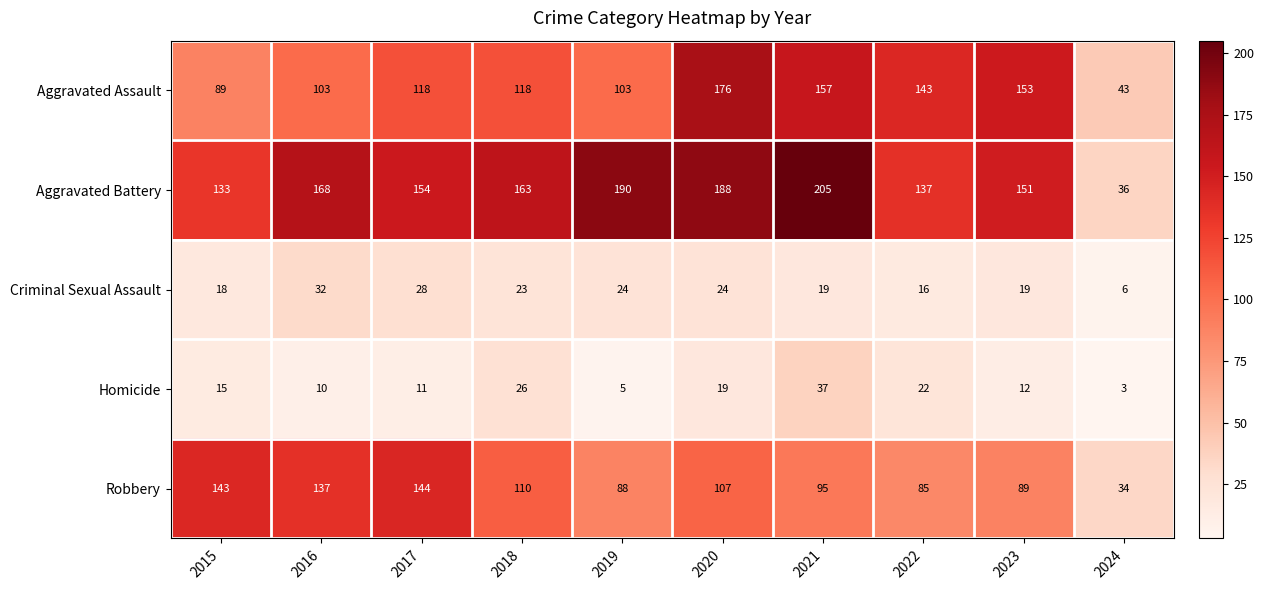

Read the Criminal Sexual Assault value at 2024, to the nearest 10.

10